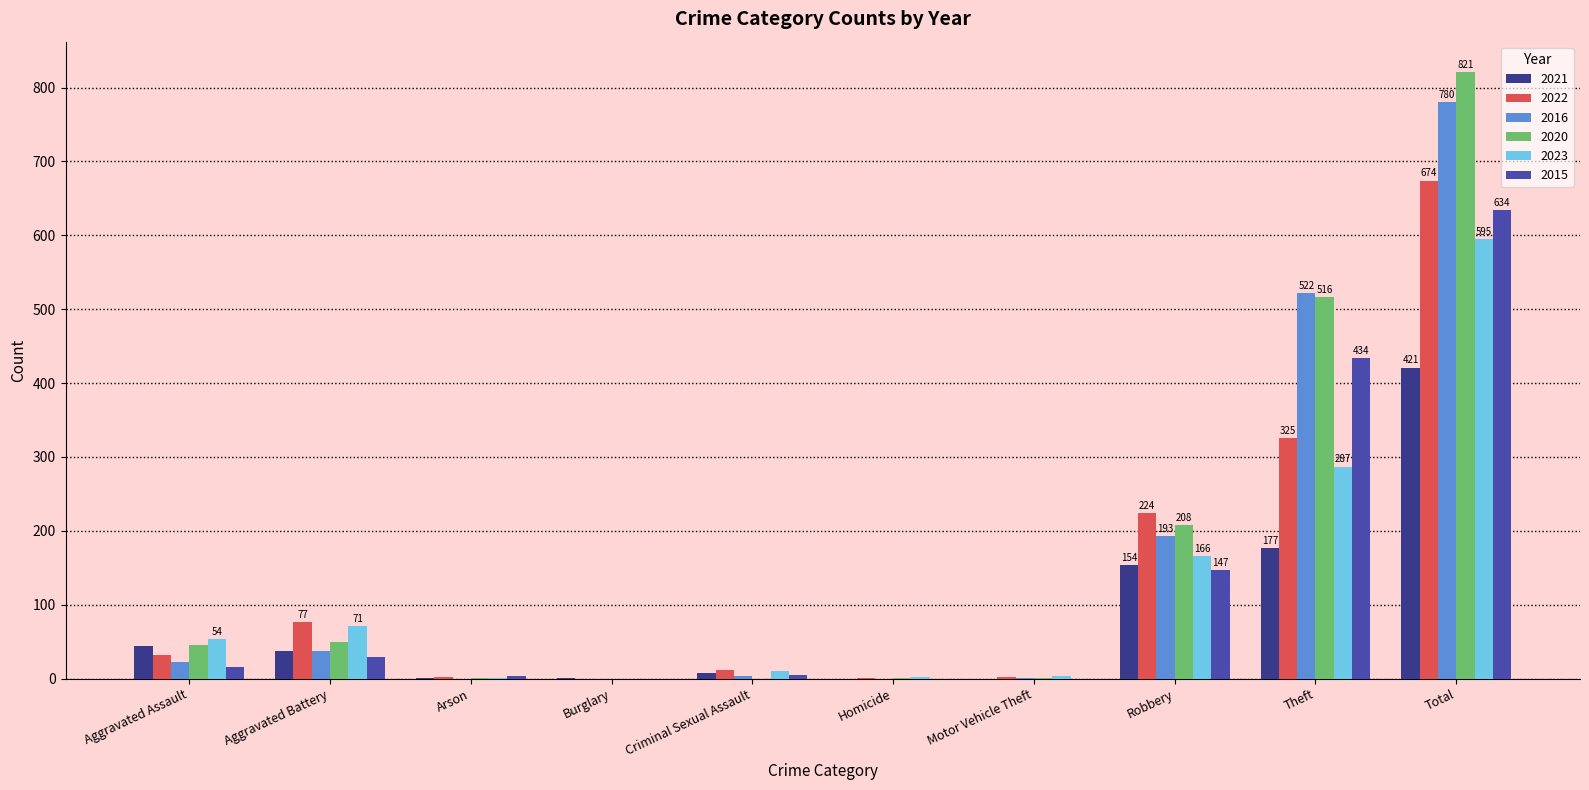

Which series has the largest range (max minus min)?

2020